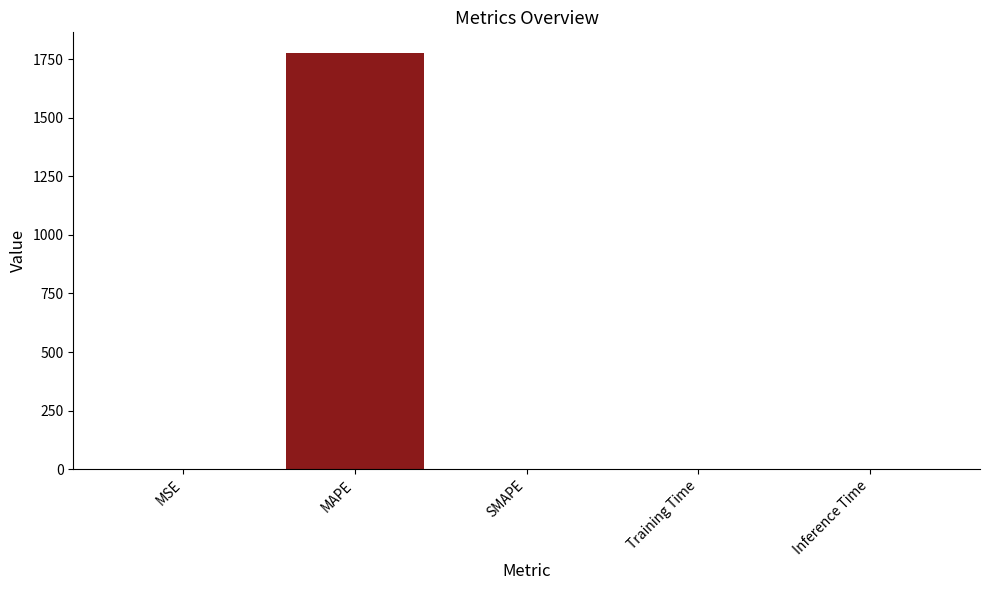

What is the change in value from MAPE to SMAPE?

-1775.3